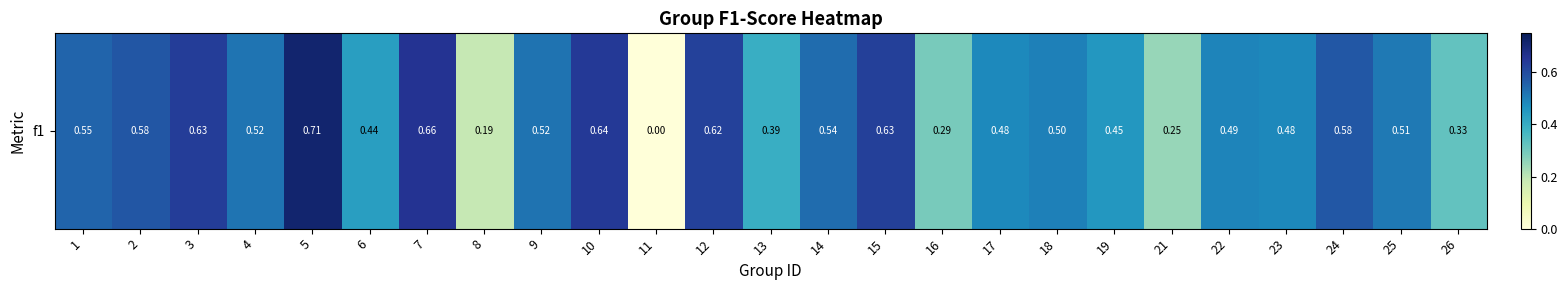

What is the sum of the values at 1 and 18?

1.0